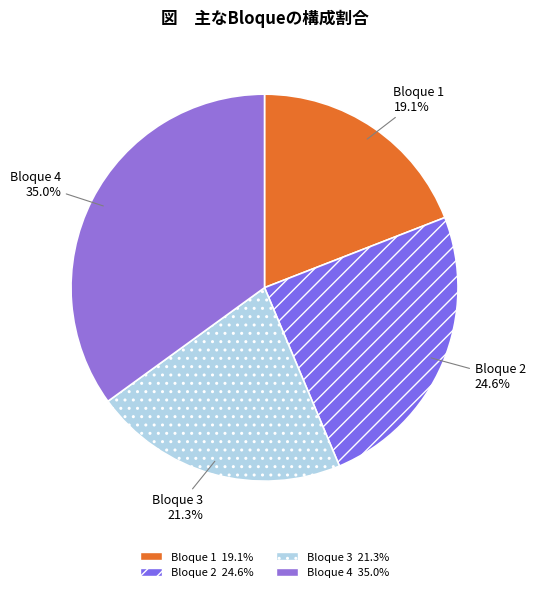

Which slice is the largest?

Bloque 4